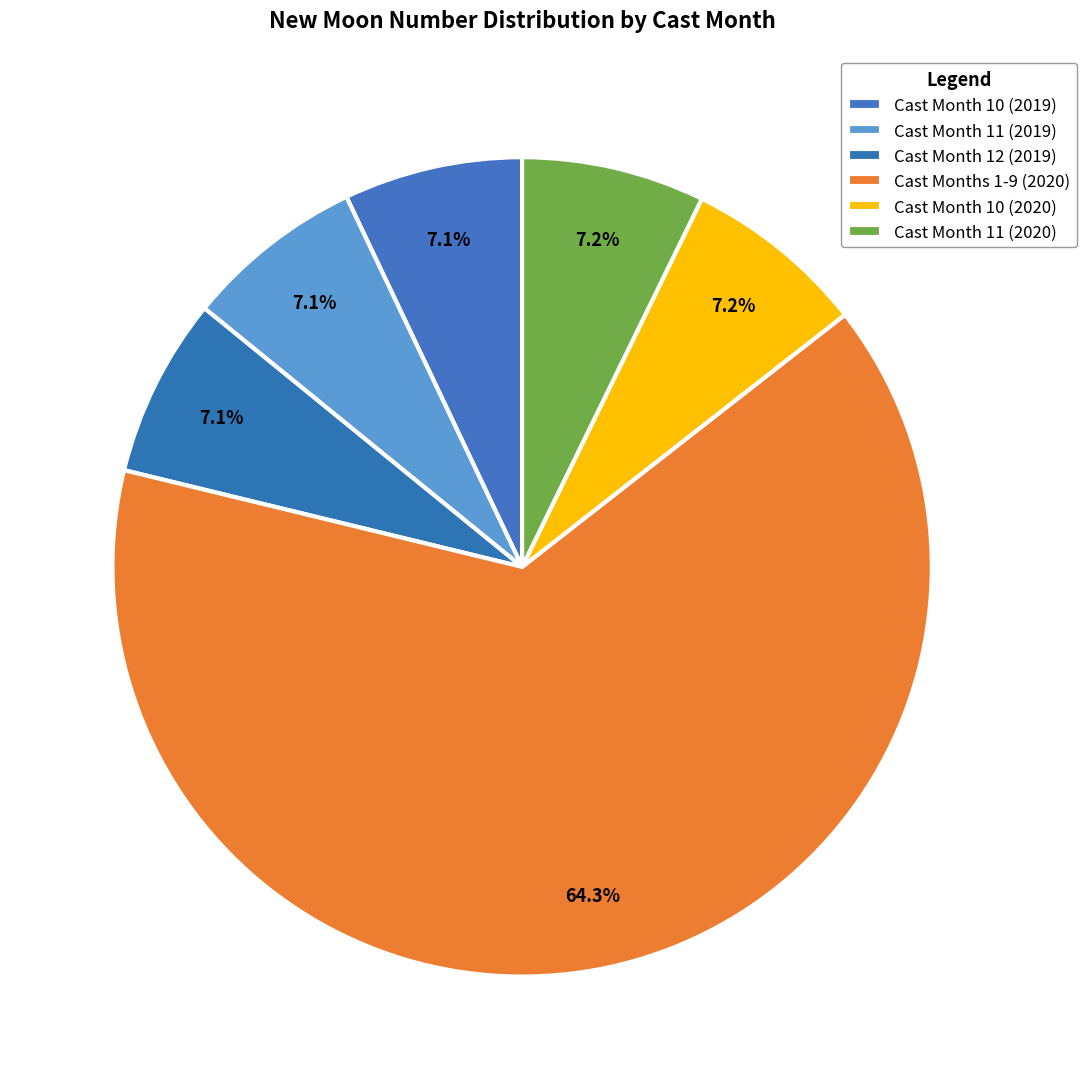

How many slices are in this pie chart?

6